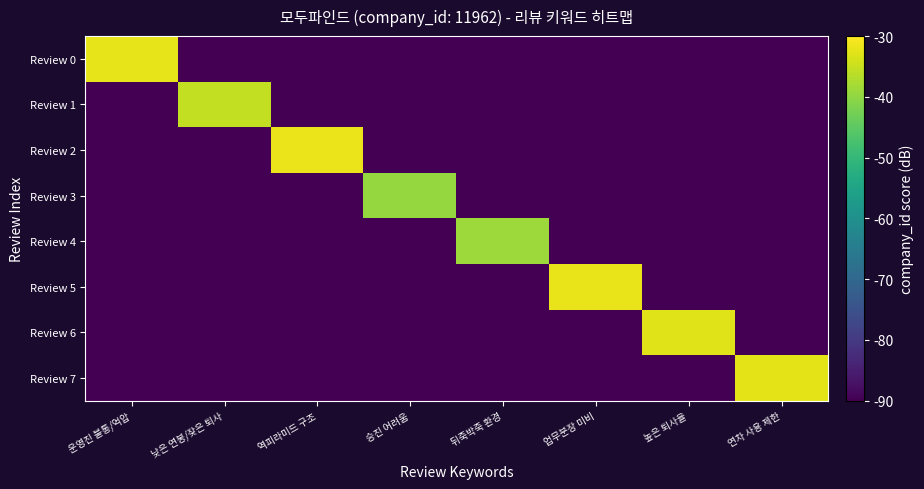

What is the difference between the highest and lowest values at 높은 퇴사율?

57.1